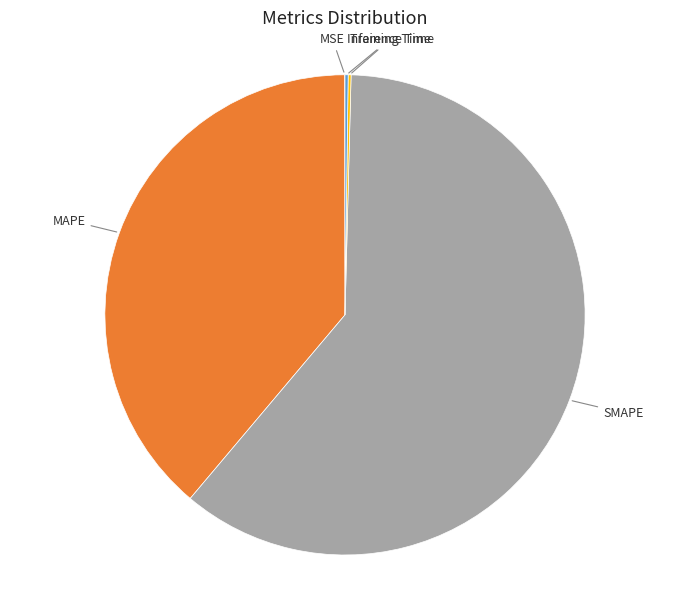

Is there a majority slice in this chart?

Yes